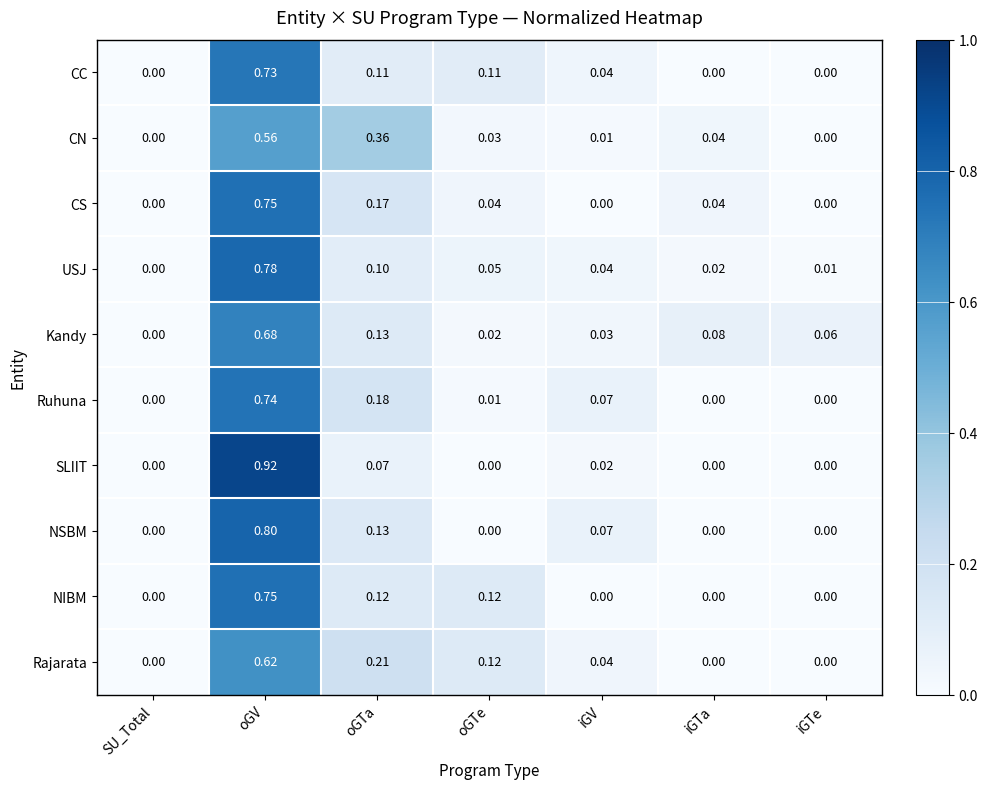

What is the difference between the highest and lowest values at oGTe?

0.1